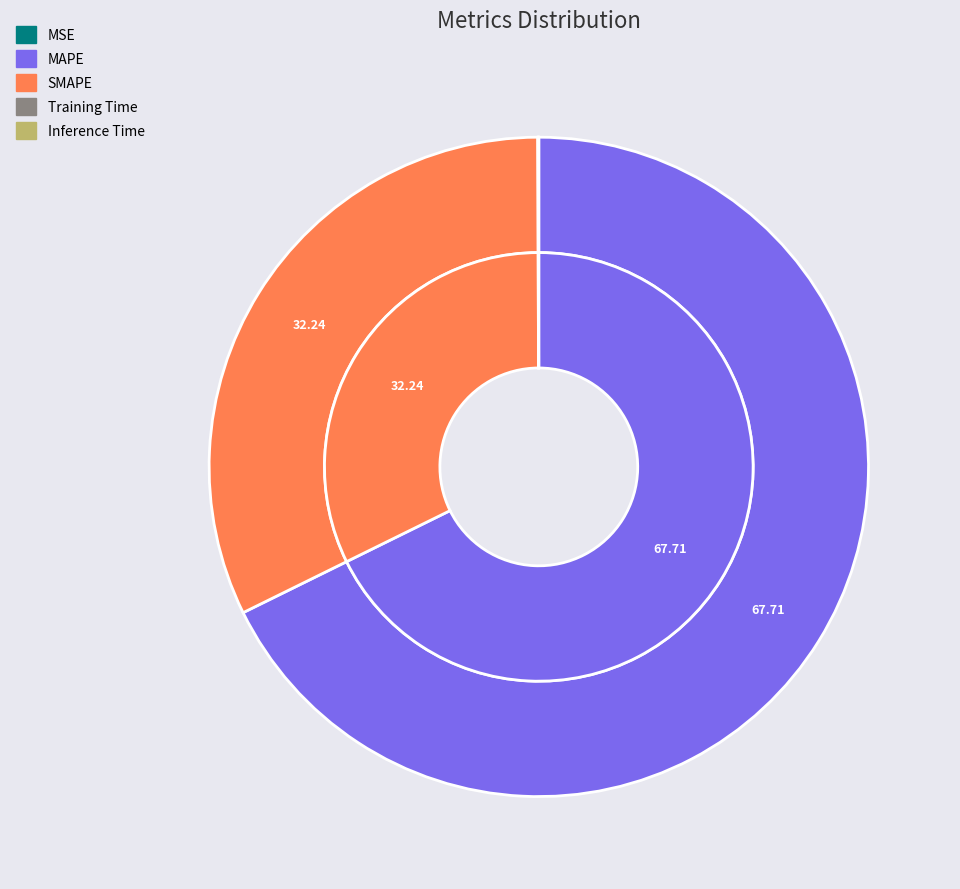

True or false: Inference Time accounts for 1% of the total.

False